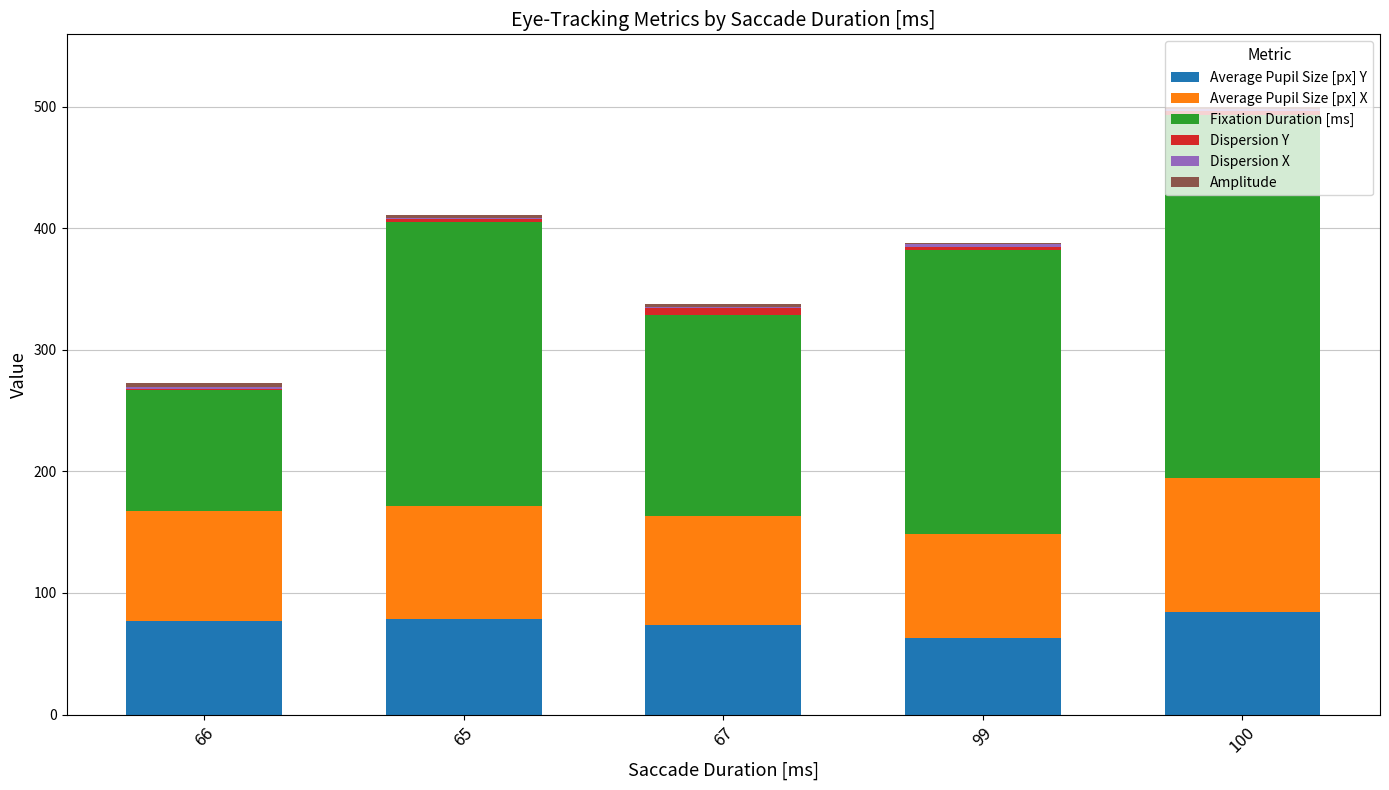

At which category is the sum across all series the highest?

100